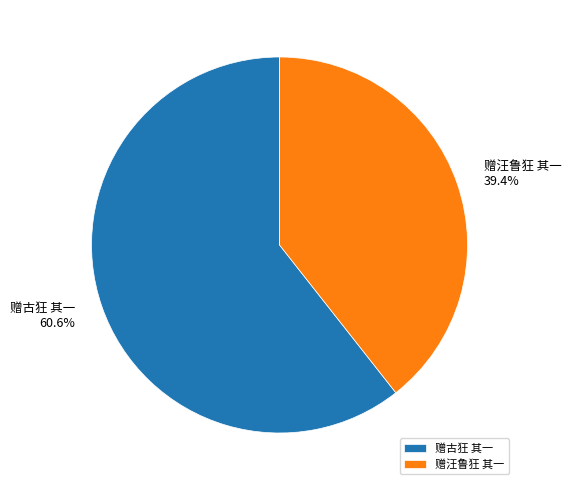

Is it true that 赠汪鲁狂 其一 is 39% of the pie?

True